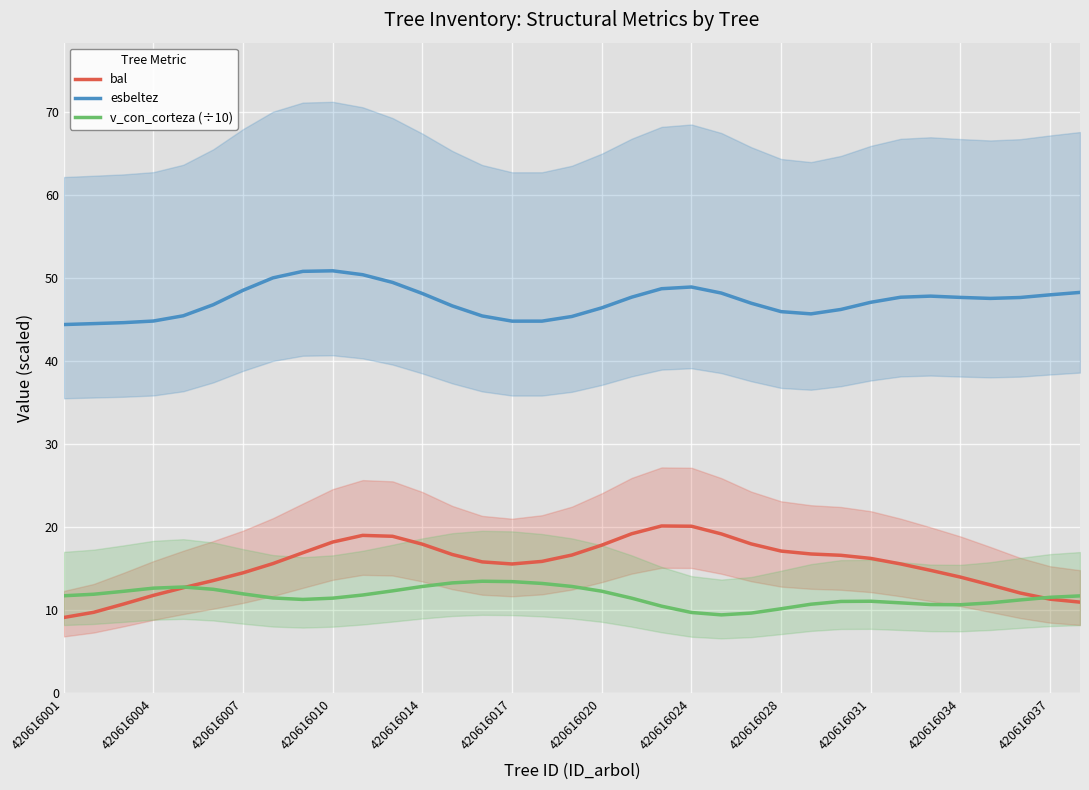

Is it true that v_con_corteza (÷10) equals 22.0 at 420616014?

False